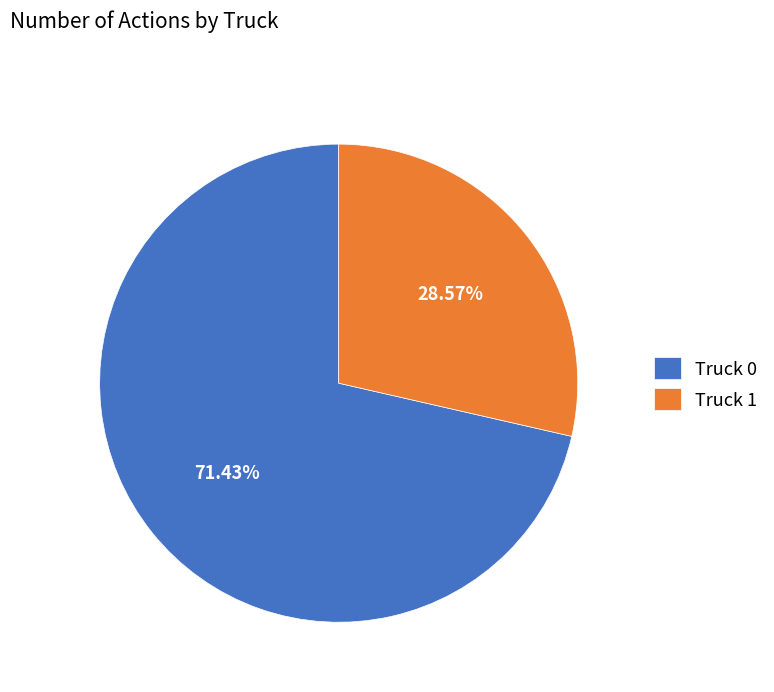

Which category has the biggest portion of the pie?

Truck 0